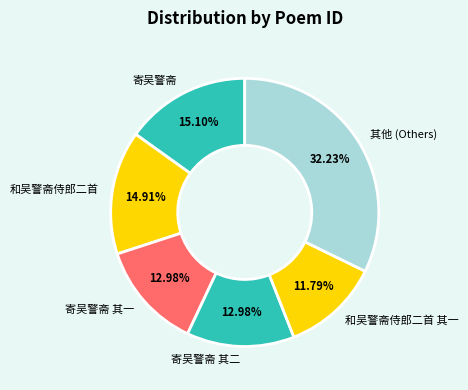

Is the sum of 和吴警斋侍郎二首 其一 and 其他 (Others) greater than half?

No